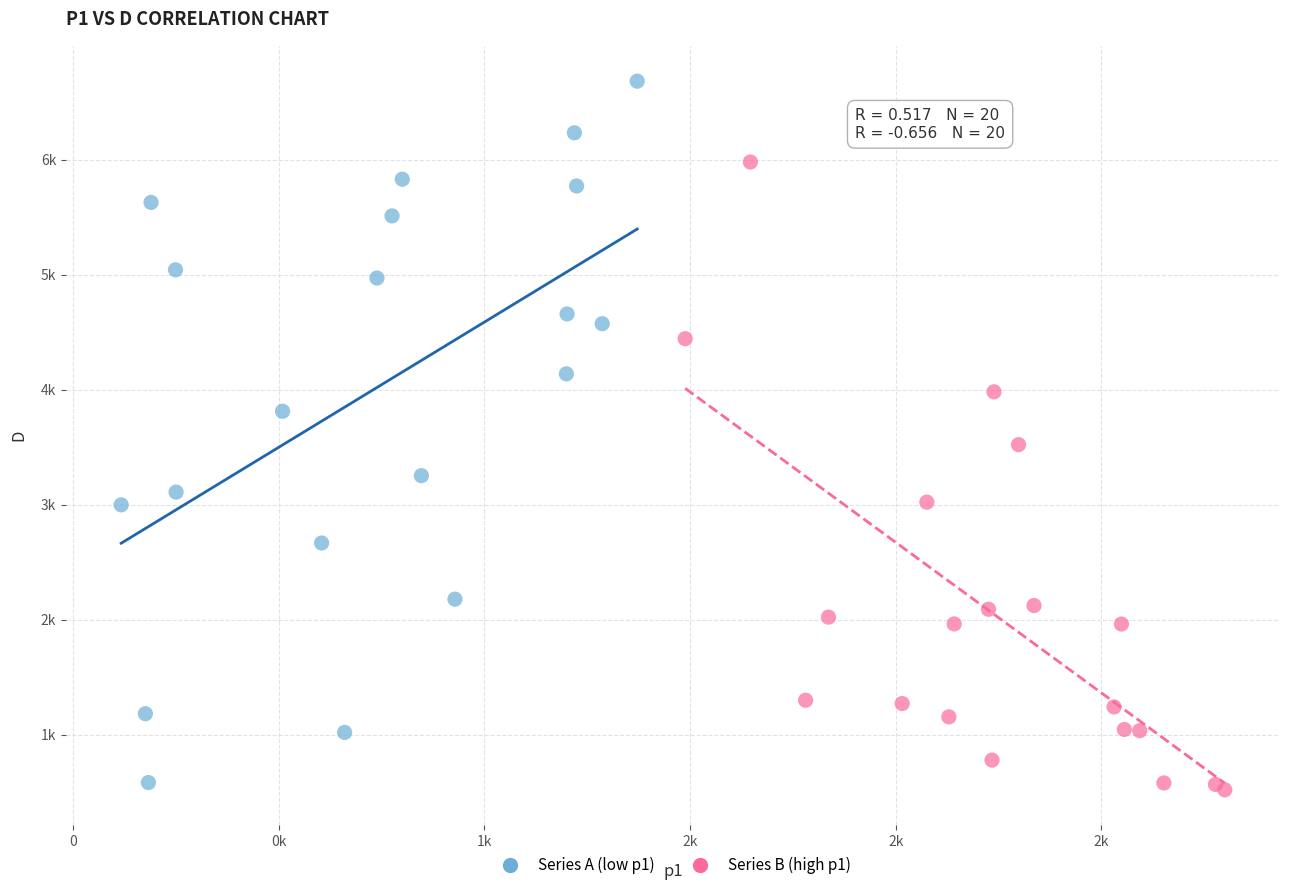

What are all the series names shown in the legend?

Series A (low p1), Series B (high p1)